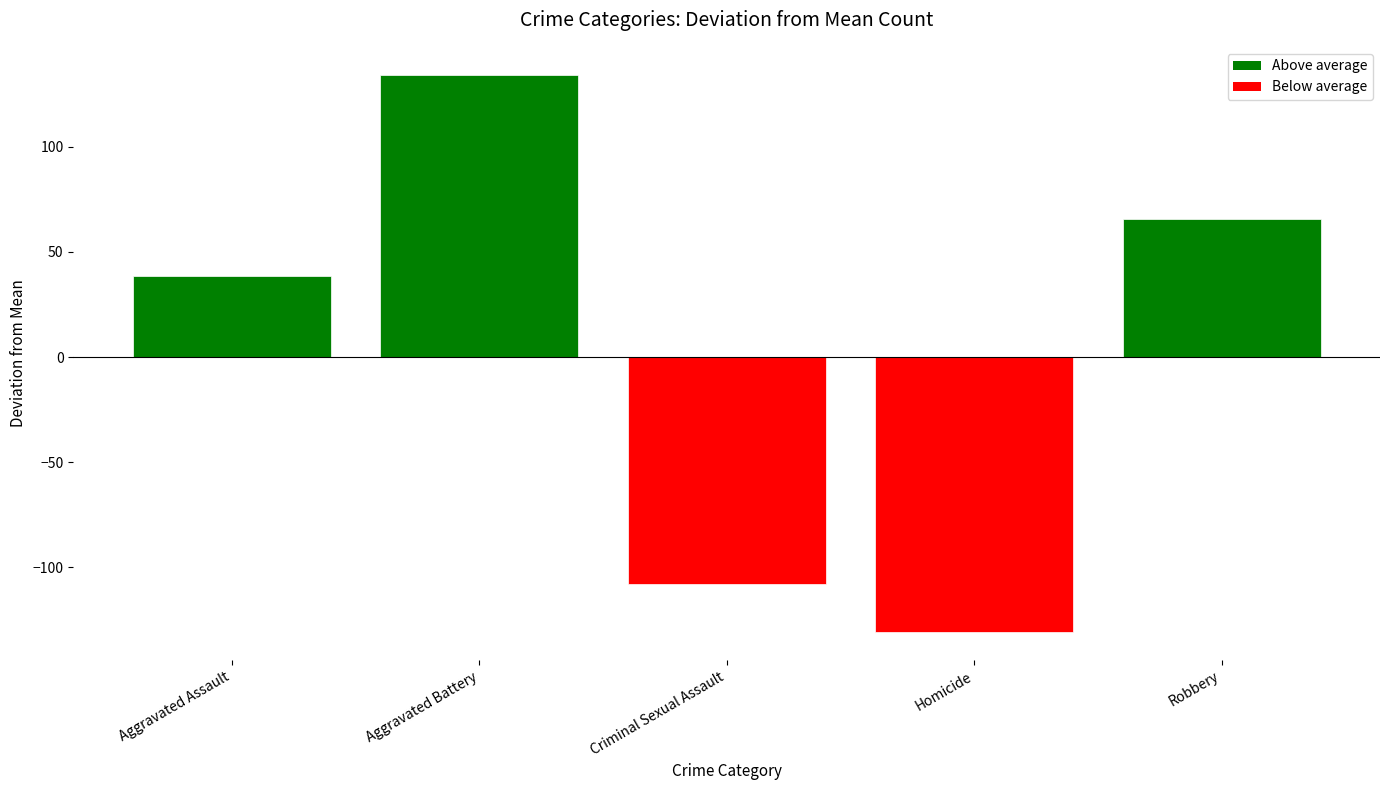

Does the chart contain stacked bars?

No